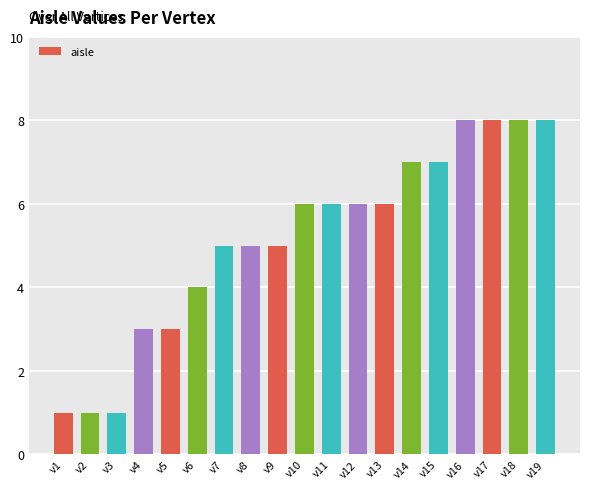

Does the chart contain any negative values?

No